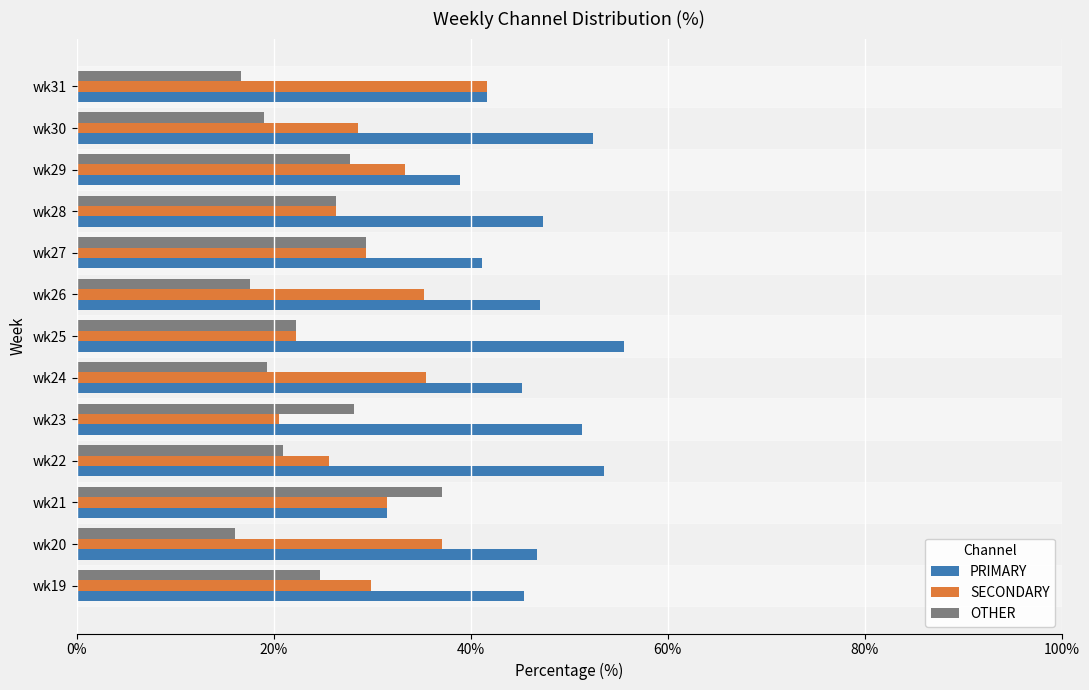

What is the smallest value displayed?

16.1